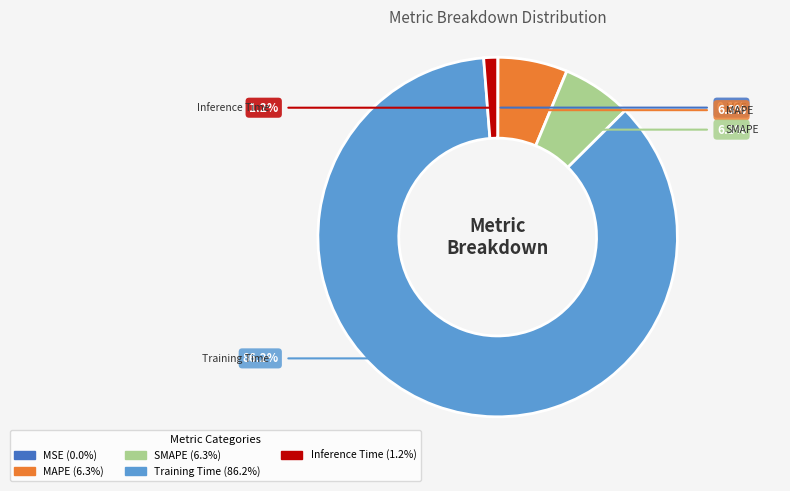

Which slice is the smallest?

MSE